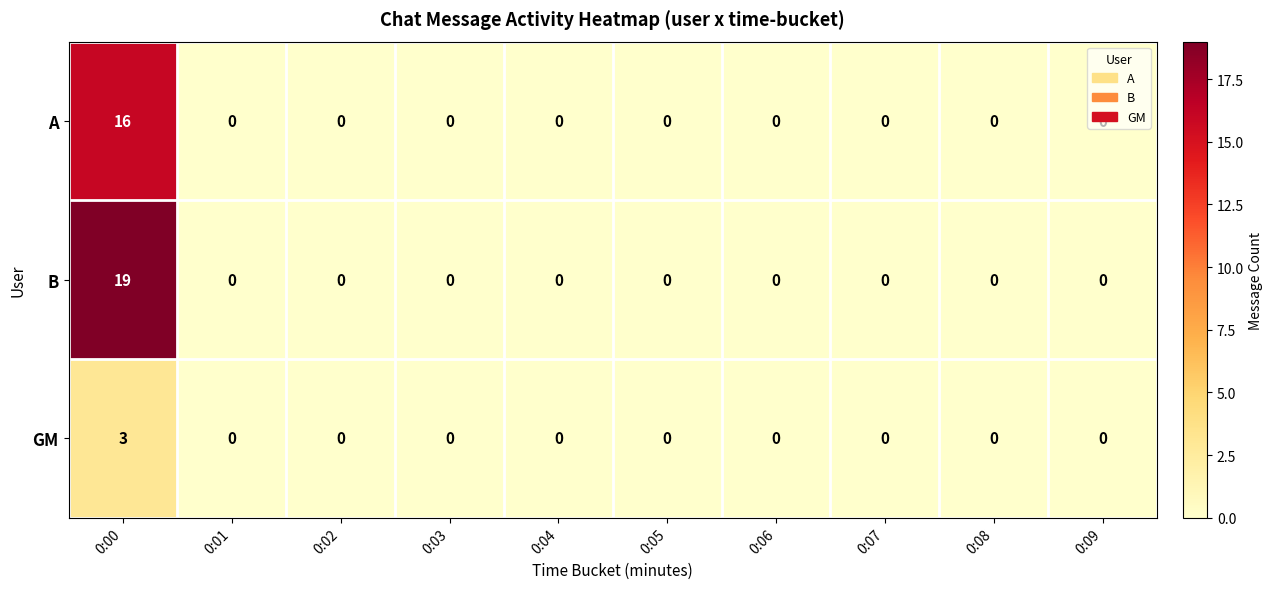

How many data points does each series have?

10